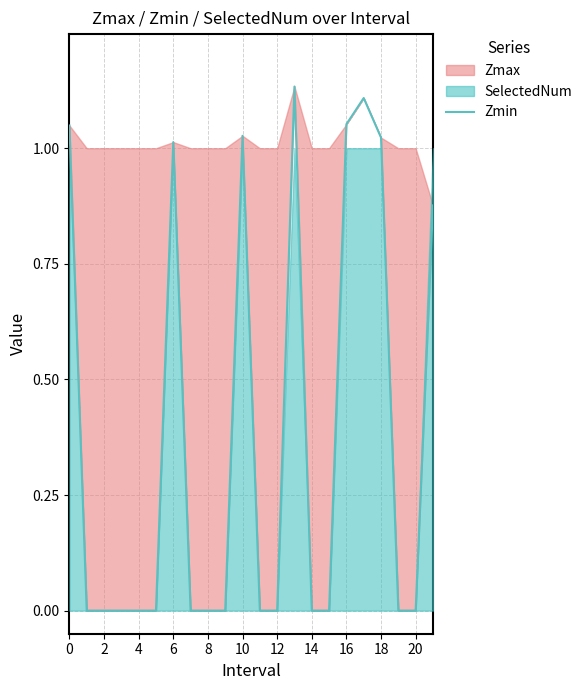

True or false: Zmin has a value of 0.0 at 4.

True